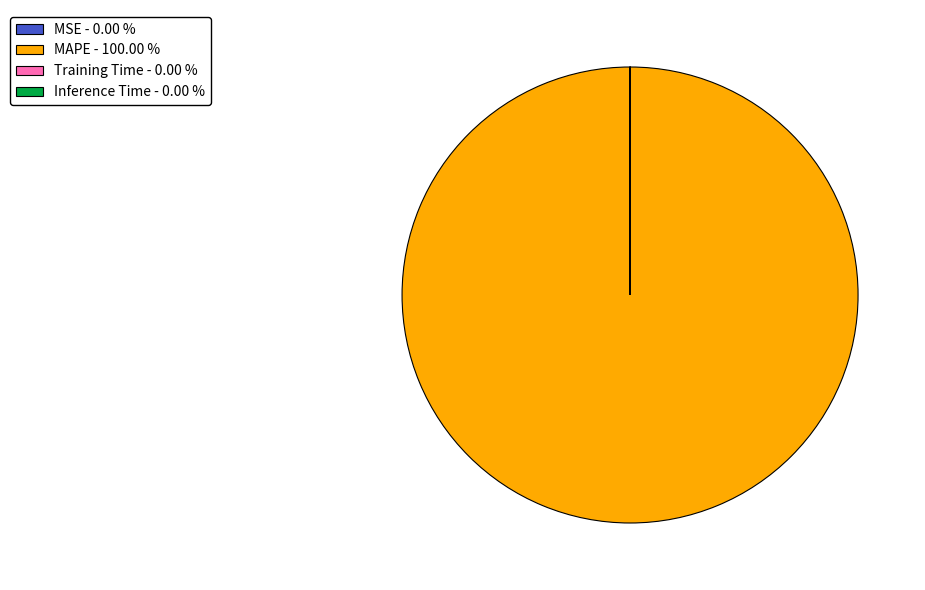

Does MAPE - 100.00 % represent more than half of the total?

Yes